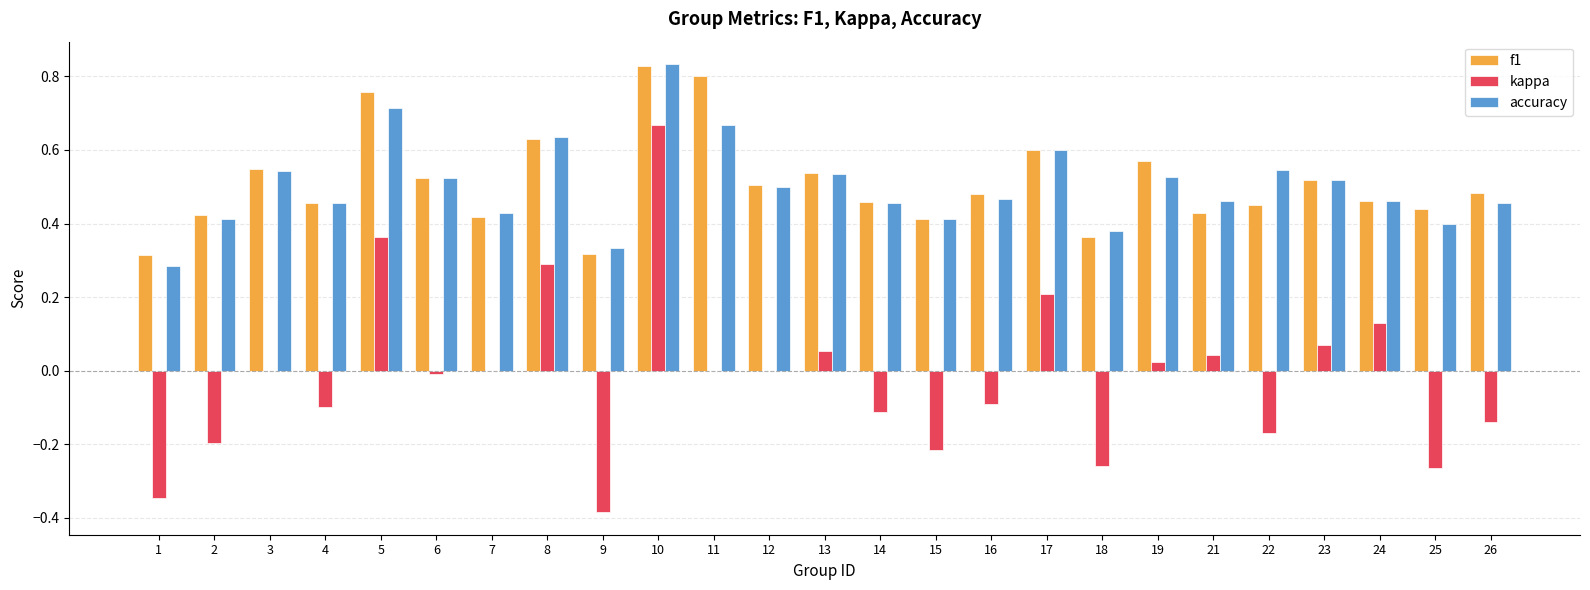

What is the sum of all accuracy values?

12.5